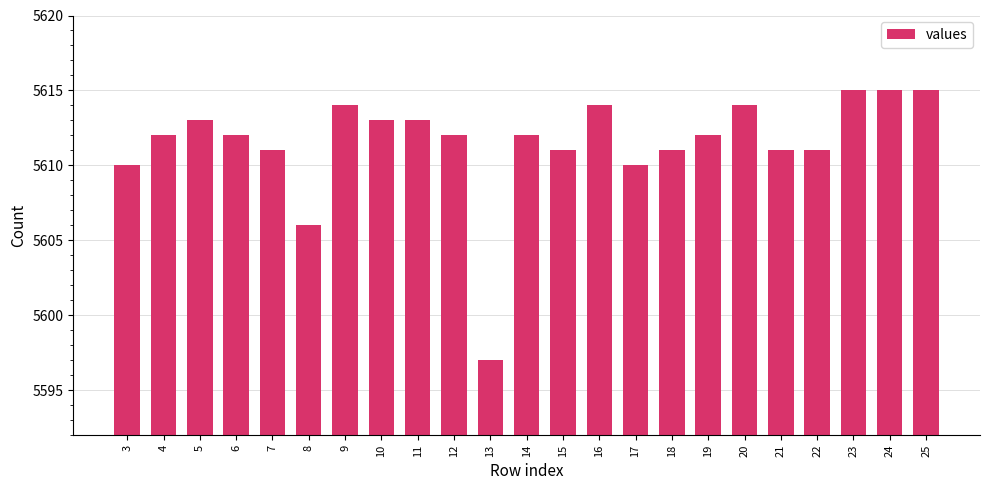

What is the ratio of the value at 9 to the value at 25?

1.0